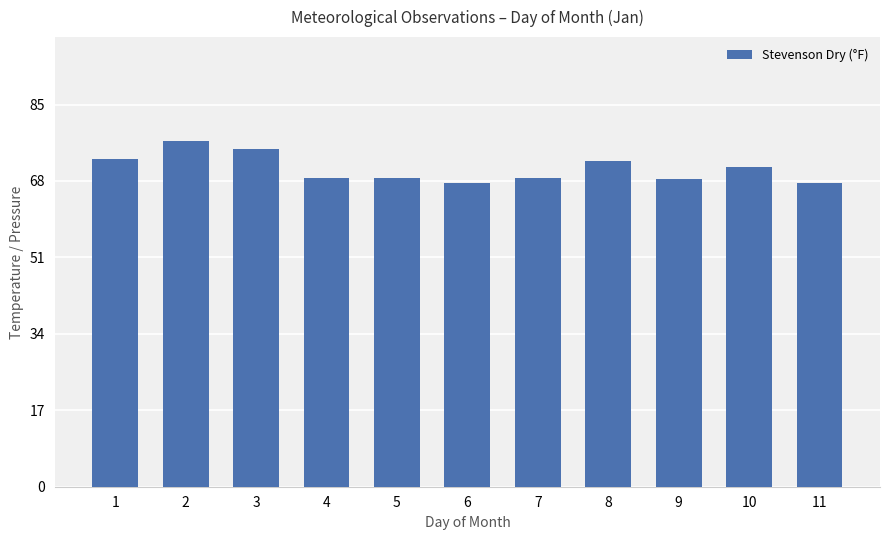

What is the difference between the second highest and second lowest values?

7.7